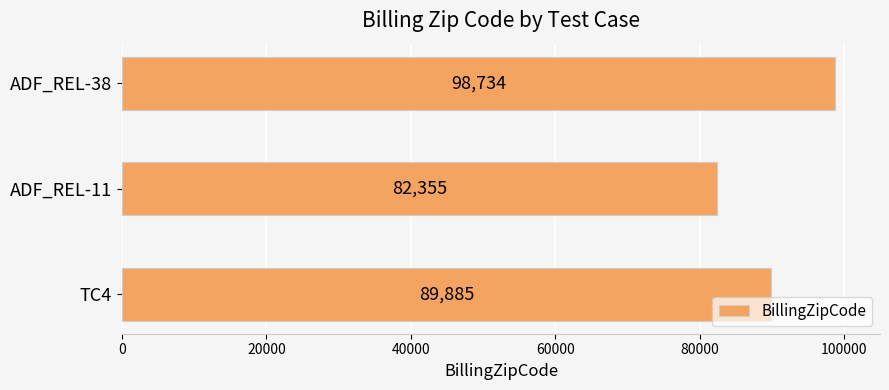

At which category does the chart reach its peak across all series?

ADF_REL-38